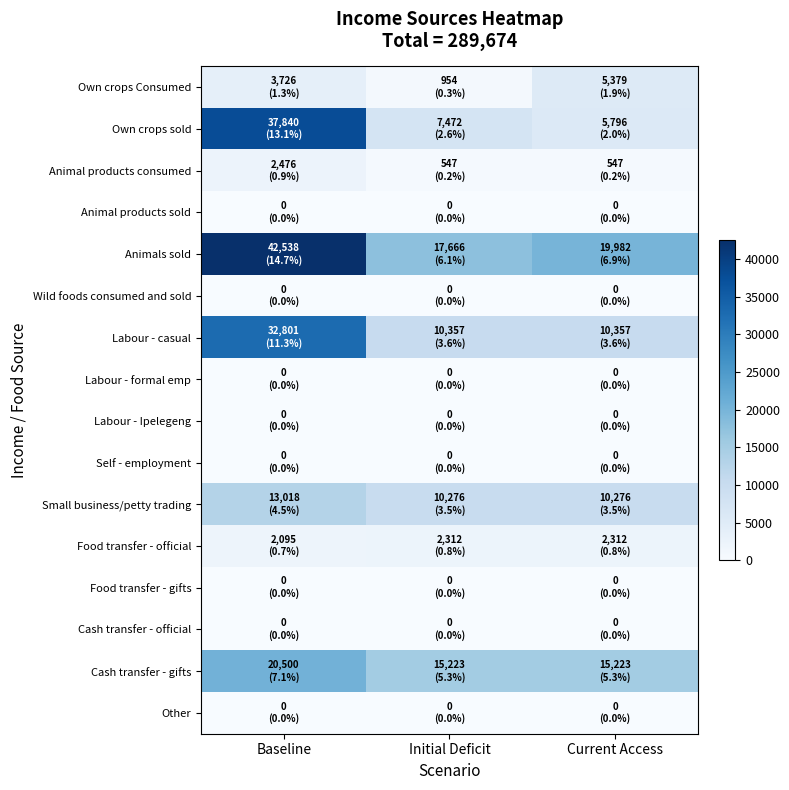

Reading left to right, transcribe all the data shown in this chart.

Own crops Consumed: Baseline=3726.4	Initial Deficit=953.9	Current Access=5379.2
Own crops sold: Baseline=37840.4	Initial Deficit=7472.0	Current Access=5795.9
Animal products consumed: Baseline=2476.0	Initial Deficit=546.6	Current Access=546.6
Animal products sold: Baseline=0.0	Initial Deficit=0.0	Current Access=0.0
Animals sold: Baseline=42538.4	Initial Deficit=17666.3	Current Access=19982.2
Wild foods consumed and sold: Baseline=0.0	Initial Deficit=0.0	Current Access=0.0
Labour - casual: Baseline=32800.7	Initial Deficit=10357.0	Current Access=10357.0
Labour - formal emp: Baseline=0.0	Initial Deficit=0.0	Current Access=0.0
Labour - Ipelegeng: Baseline=0.0	Initial Deficit=0.0	Current Access=0.0
Self - employment: Baseline=0.0	Initial Deficit=0.0	Current Access=0.0
Small business/petty trading: Baseline=13017.8	Initial Deficit=10276.1	Current Access=10276.1
Food transfer - official: Baseline=2094.7	Initial Deficit=2312.2	Current Access=2312.2
Food transfer - gifts: Baseline=0.0	Initial Deficit=0.0	Current Access=0.0
Cash transfer - official: Baseline=0.0	Initial Deficit=0.0	Current Access=0.0
Cash transfer - gifts: Baseline=20500.4	Initial Deficit=15222.9	Current Access=15222.9
Other: Baseline=0.0	Initial Deficit=0.0	Current Access=0.0